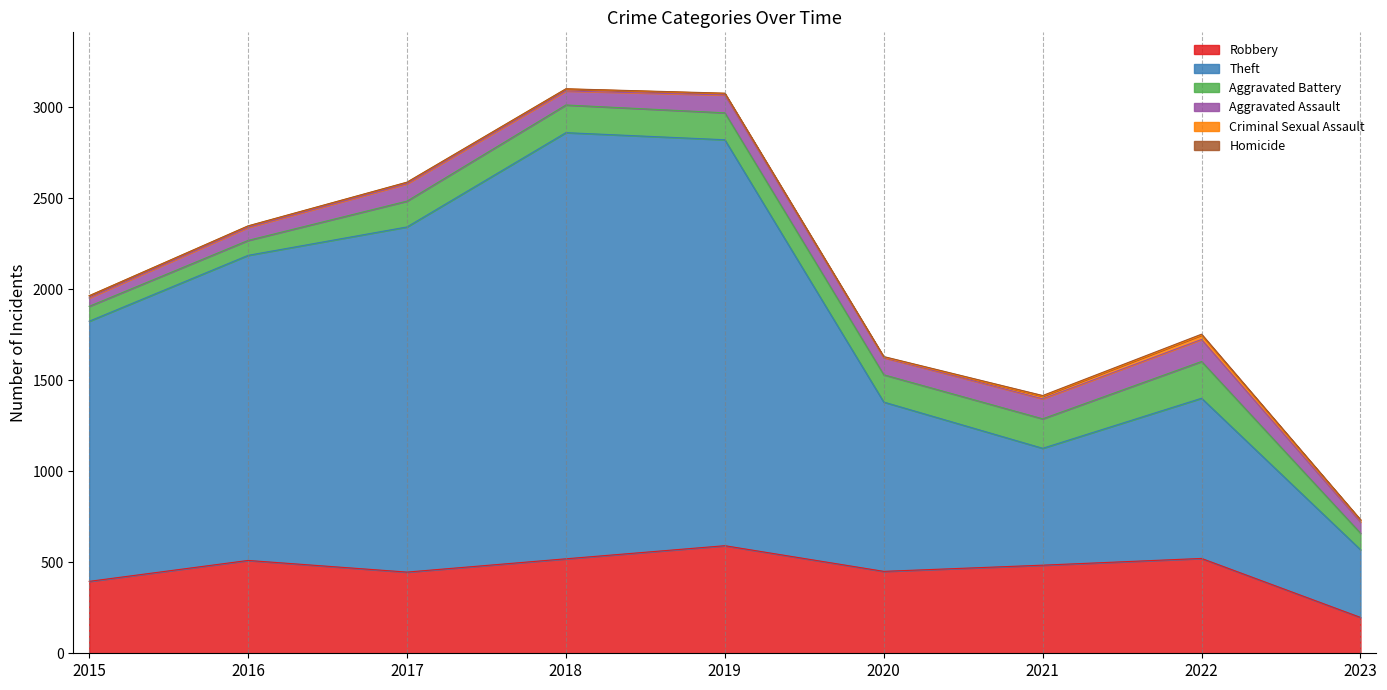

Where is the first local minimum for Theft?

2021